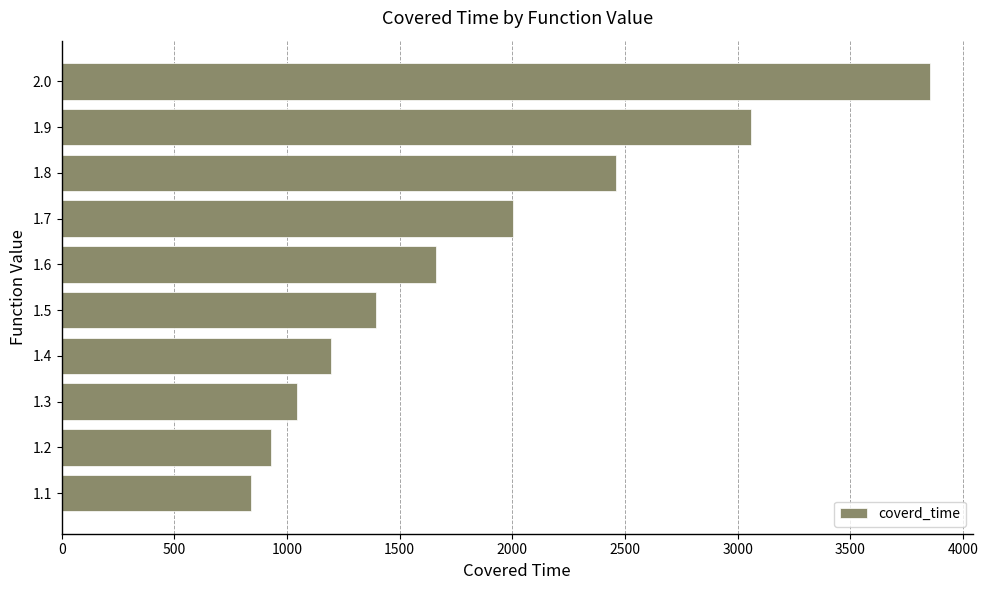

What is the smallest value displayed?

840